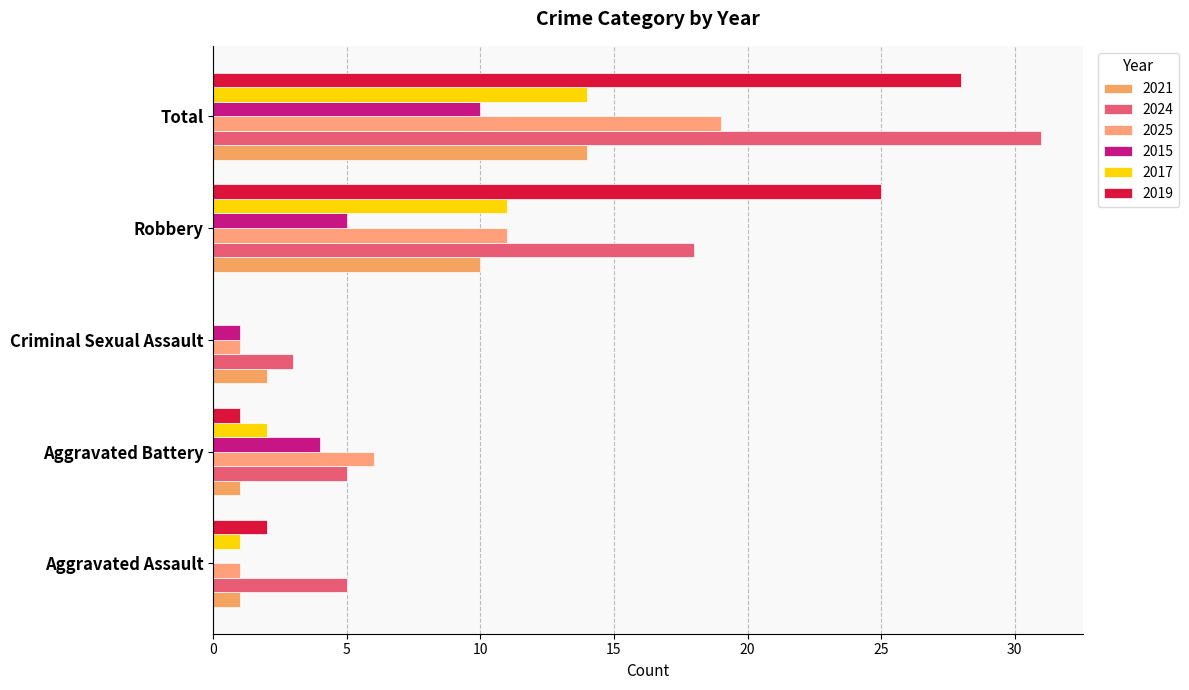

What are all the series names shown in the legend?

2021, 2024, 2025, 2015, 2017, 2019